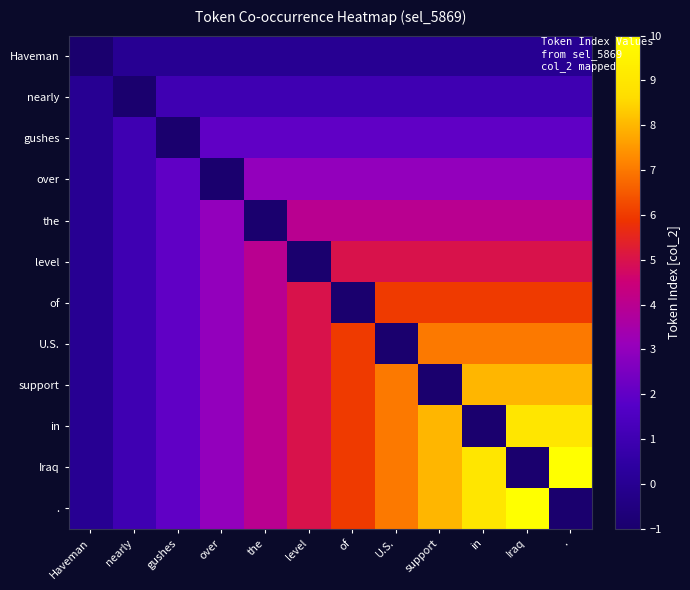

Count the number of categories in the chart.

12